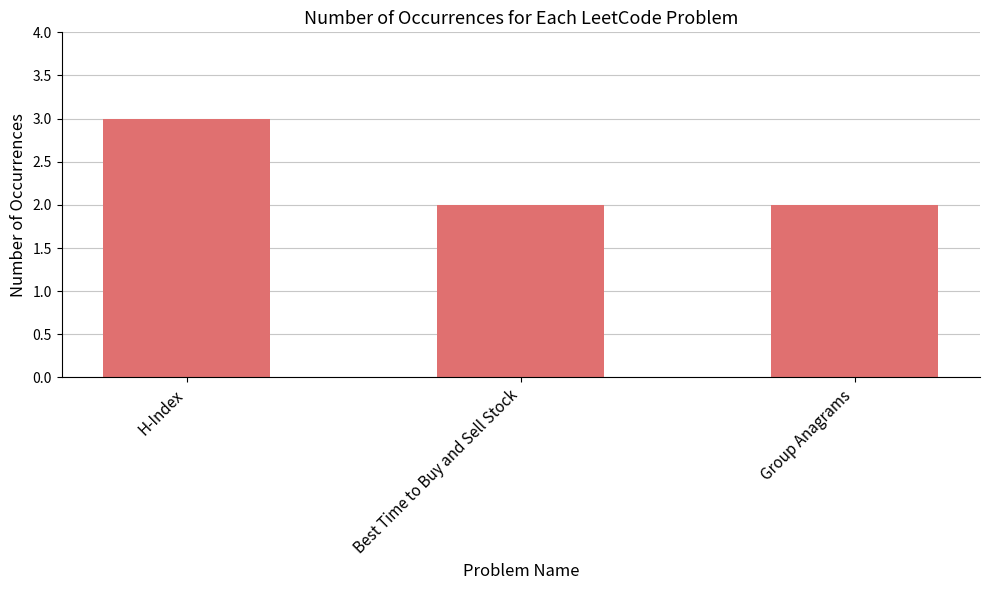

Does the chart contain any negative values?

No